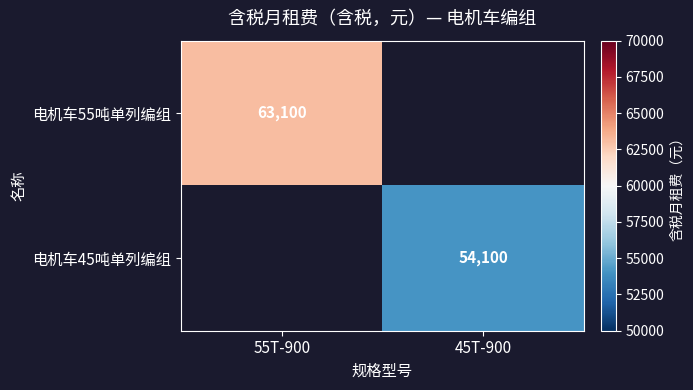

Is it true that 电机车55吨单列编组 equals 63100 at 55T-900?

True